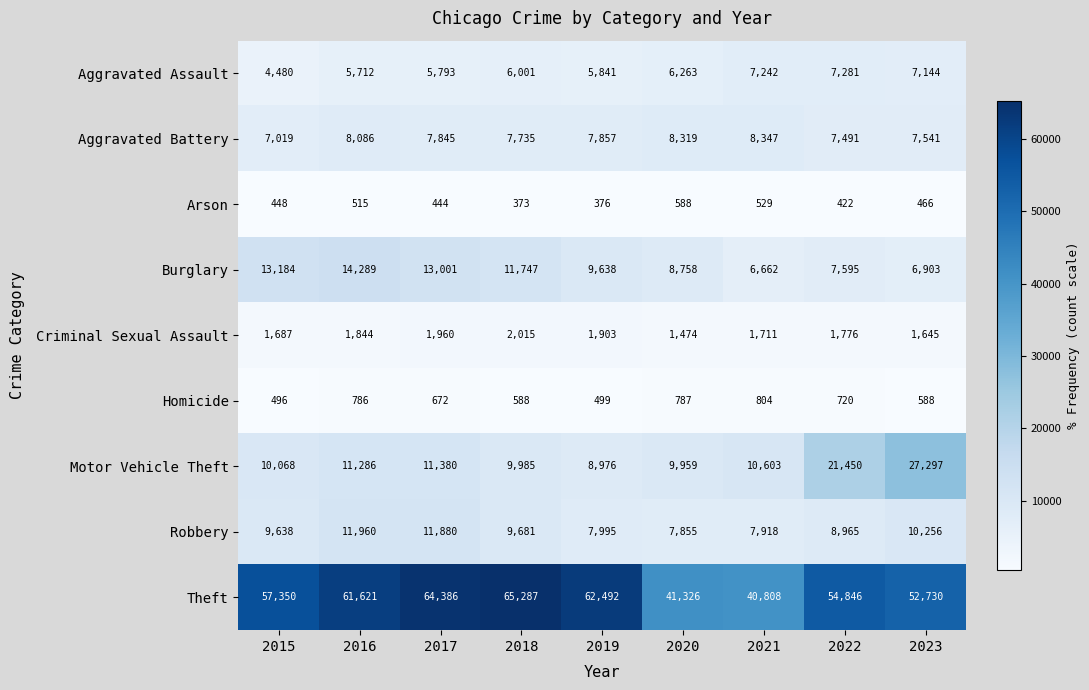

List the labels in order of Burglary value, smallest first.

2021, 2023, 2022, 2020, 2019, 2018, 2017, 2015, 2016